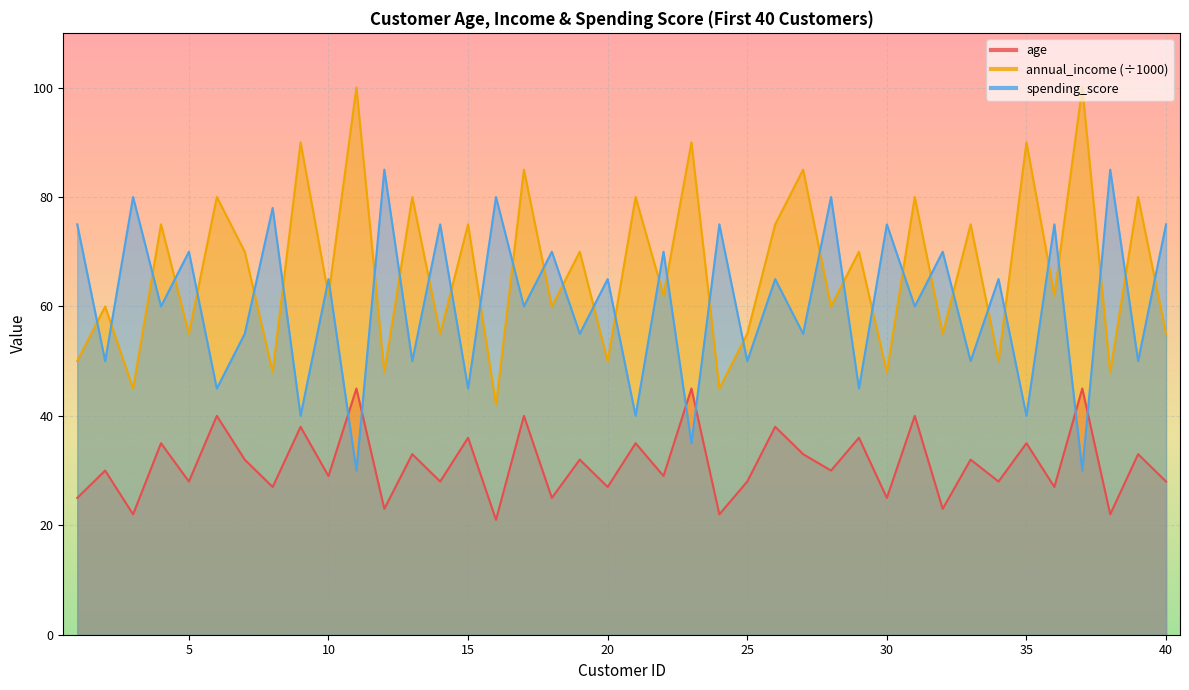

Is the value of age at 6 greater than the value of spending_score at 17?

No